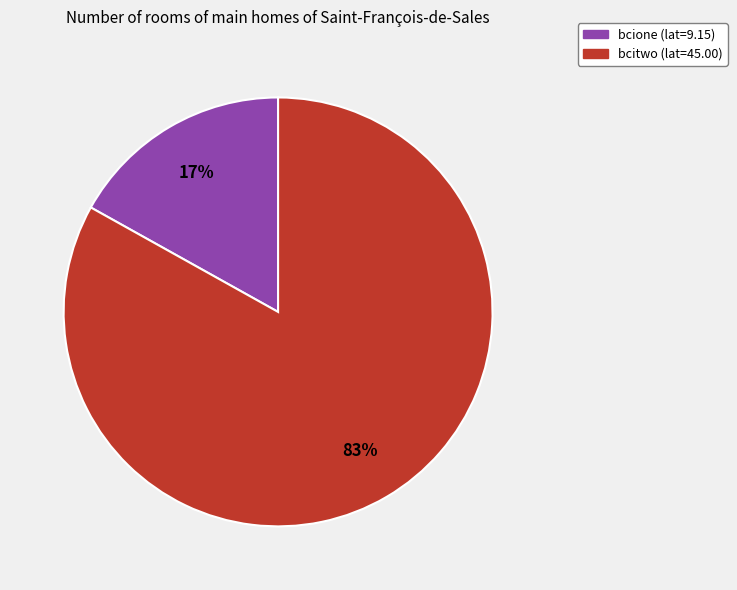

The bcitwo slice represents 96% of the pie. True or false?

False